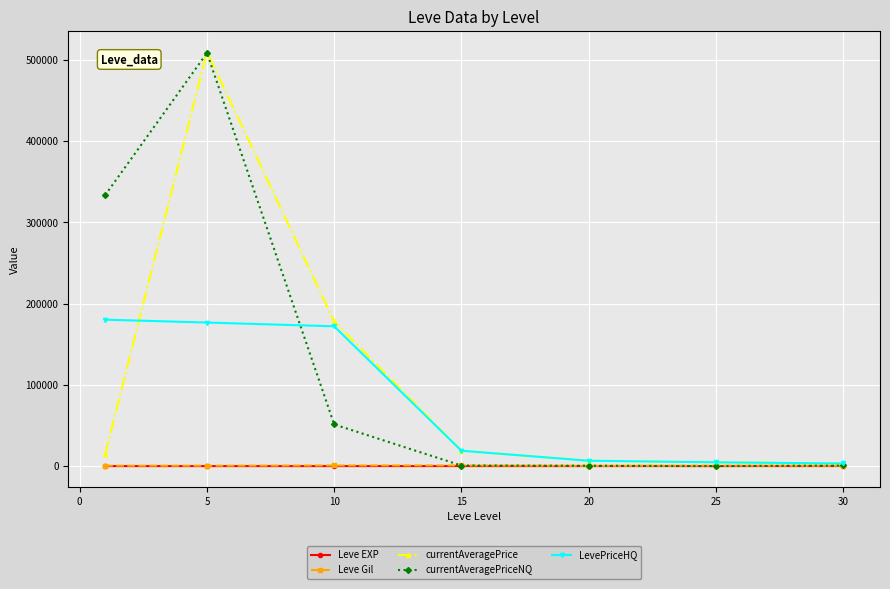

What is the greatest value displayed?

509865.8